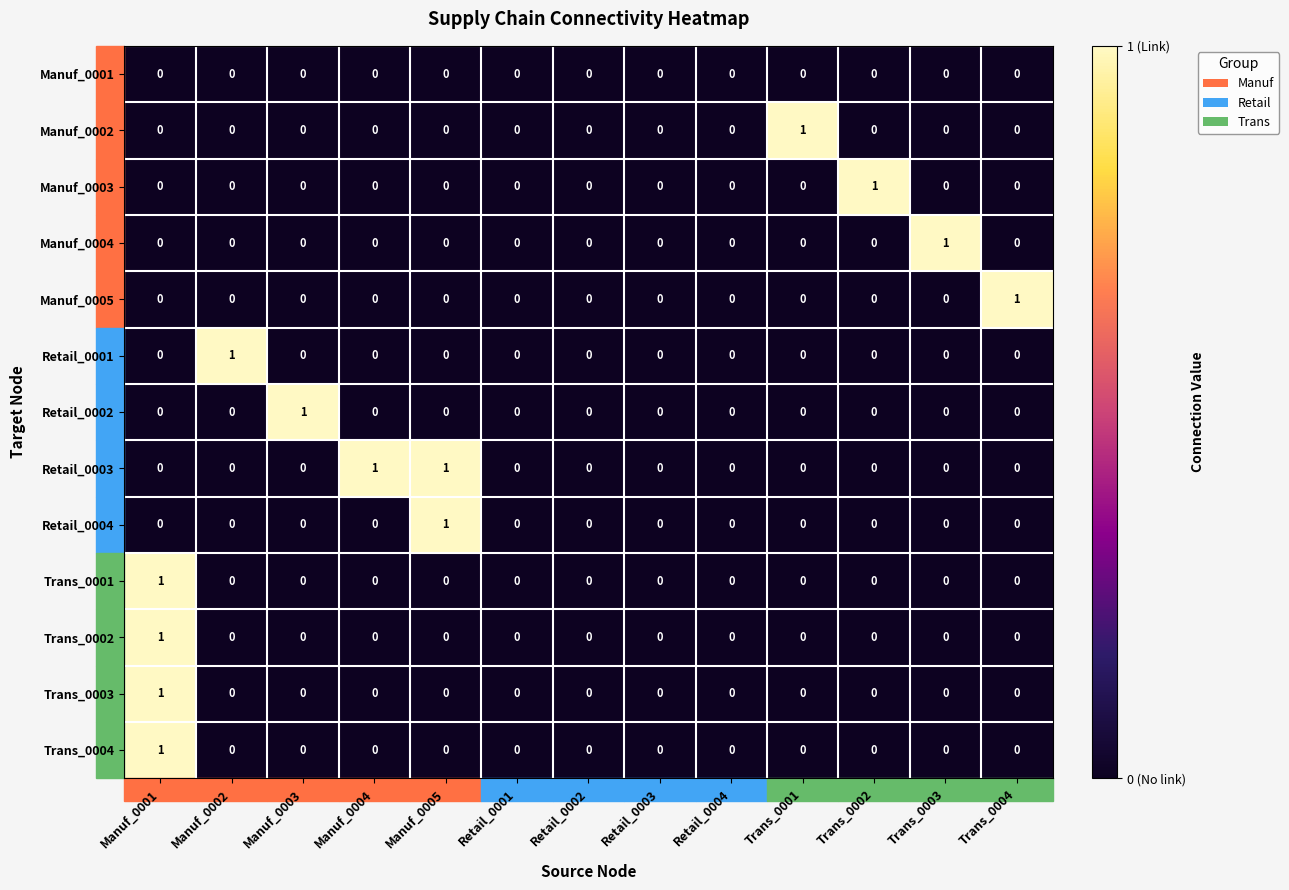

True or false: Trans_0001 has a value of 0 at Trans_0002.

True